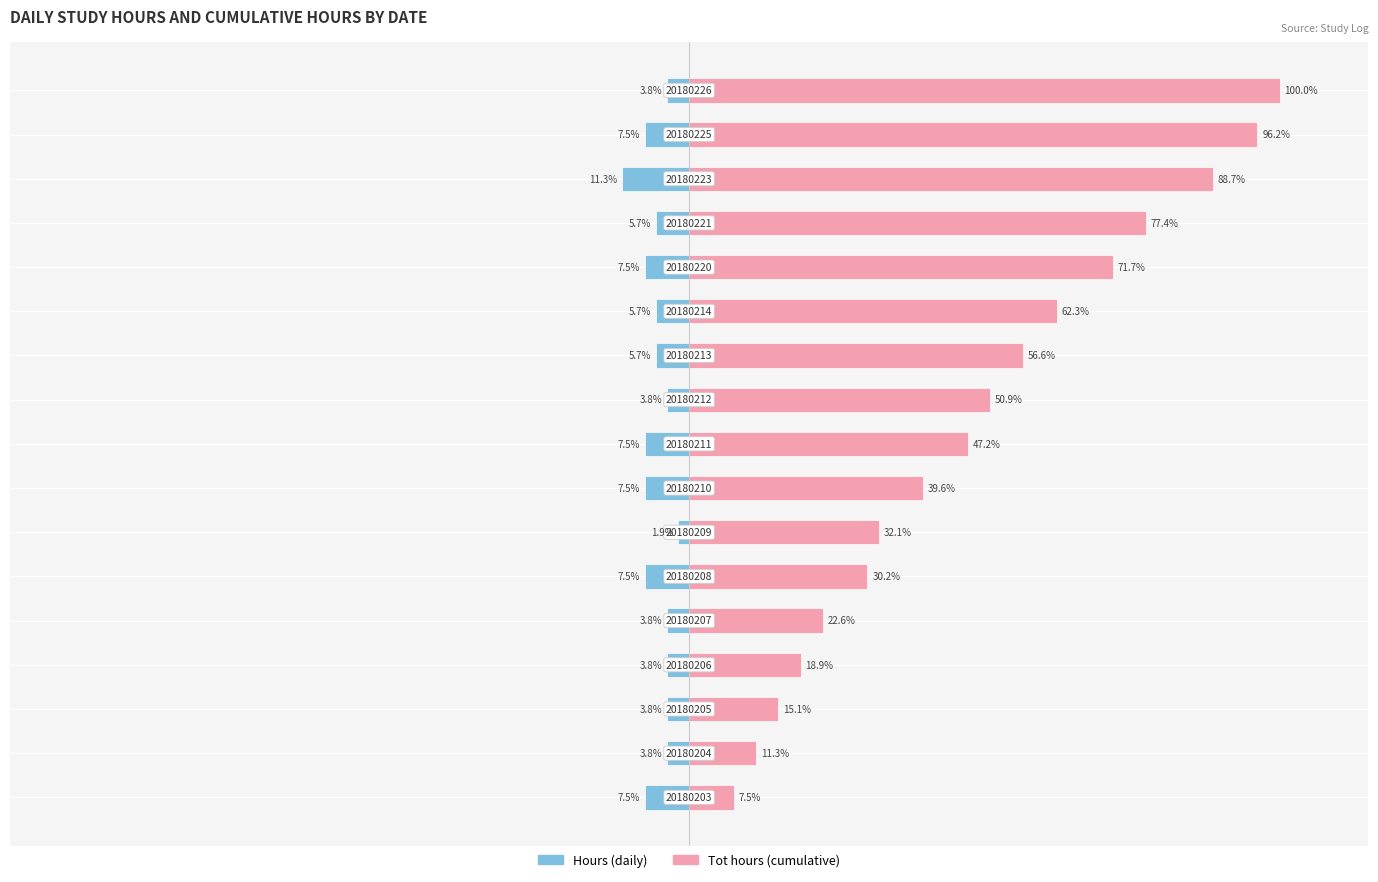

What are all the series names shown in the legend?

Hours, Tot hours